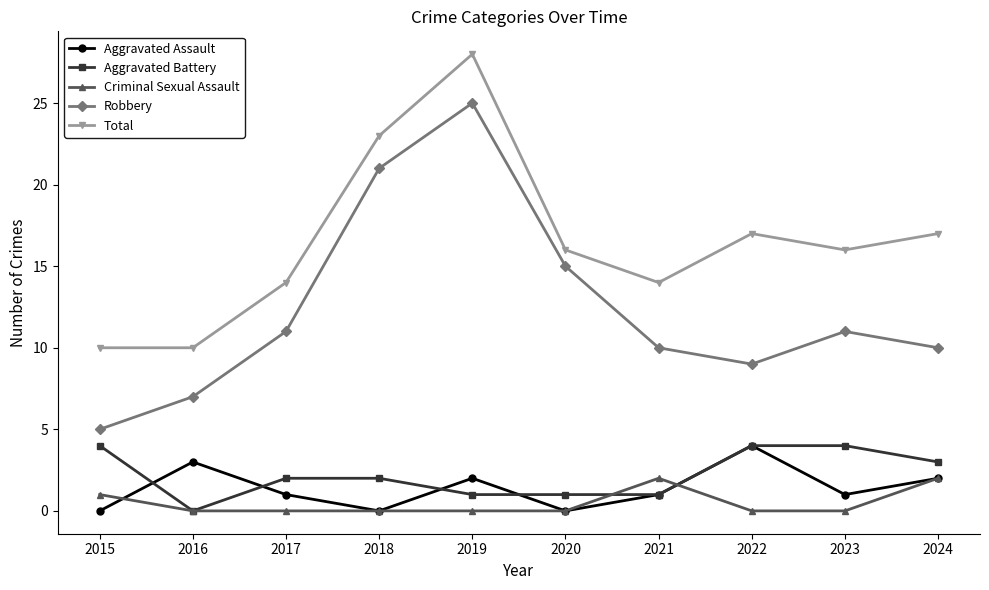

At 2015, list the series in order from largest to smallest.

Total, Robbery, Aggravated Battery, Criminal Sexual Assault, Aggravated Assault